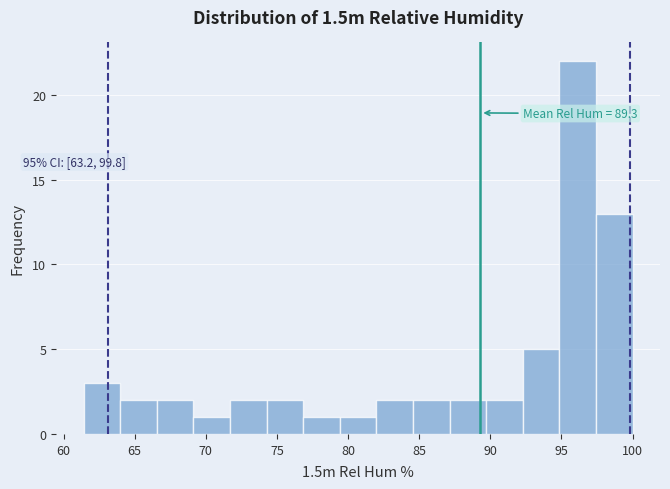

Which range on the x-axis has the tallest bar?

95.0 to 97.5